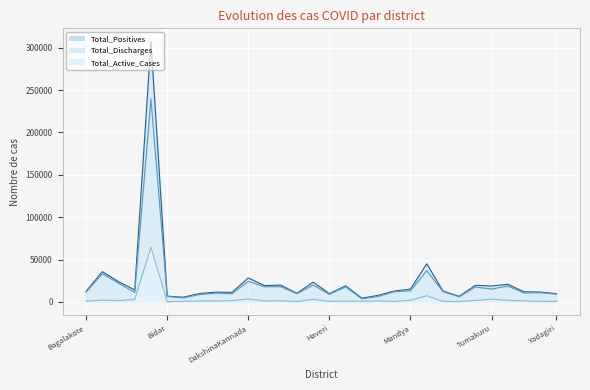

What is the total value across all series at Uttara Kannada?

23764